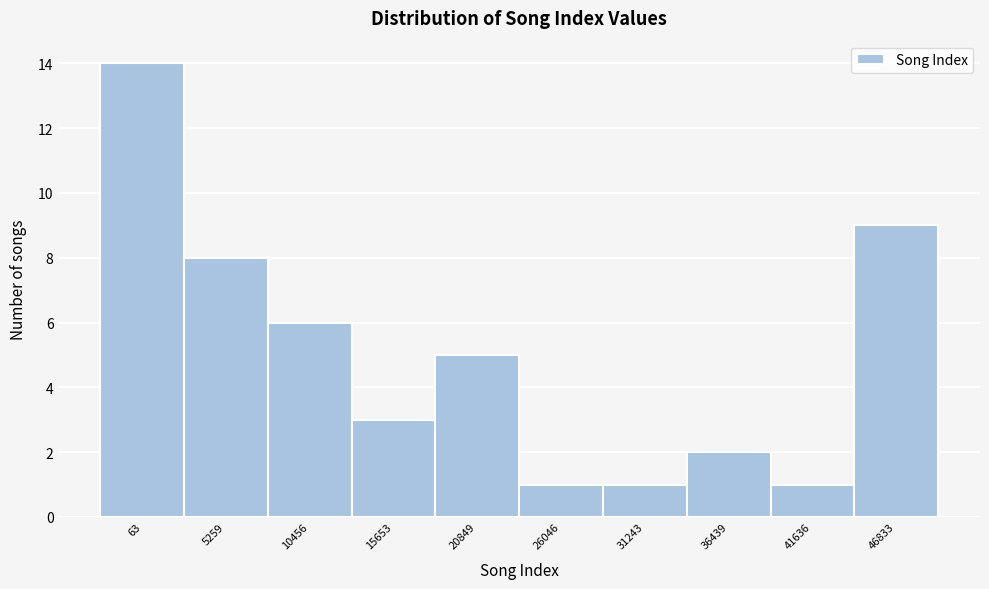

Reading right to left, extract all data points from this chart.

9	1	2	1	1	5	3	6	8	14